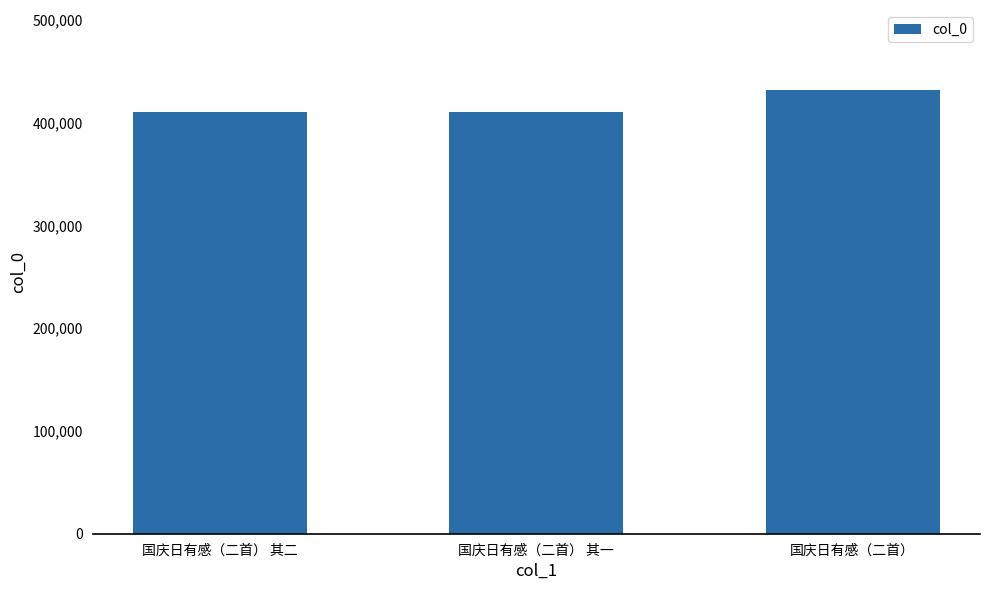

Where is the data nearest to the value 421160?

国庆日有感（二首） 其二